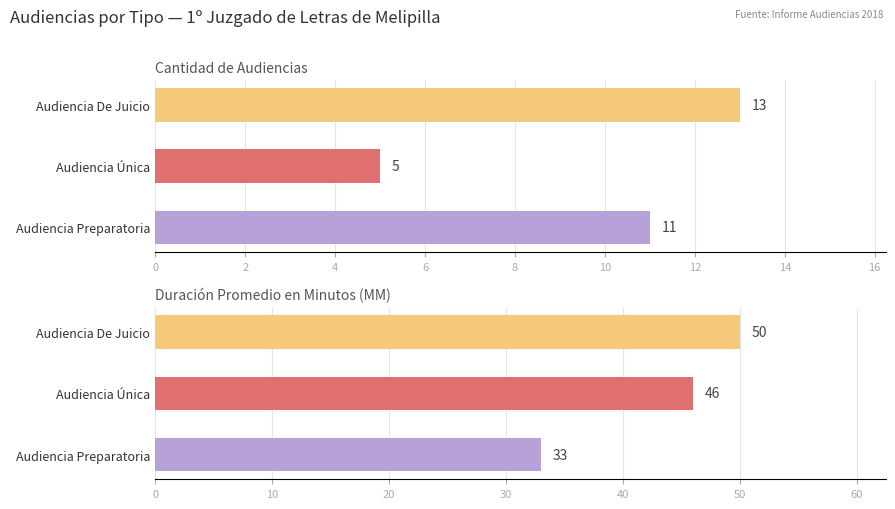

At Audiencia Preparatoria, list the series in order from largest to smallest.

Duración Promedio en Minutos (MM), Cantidad de Audiencias